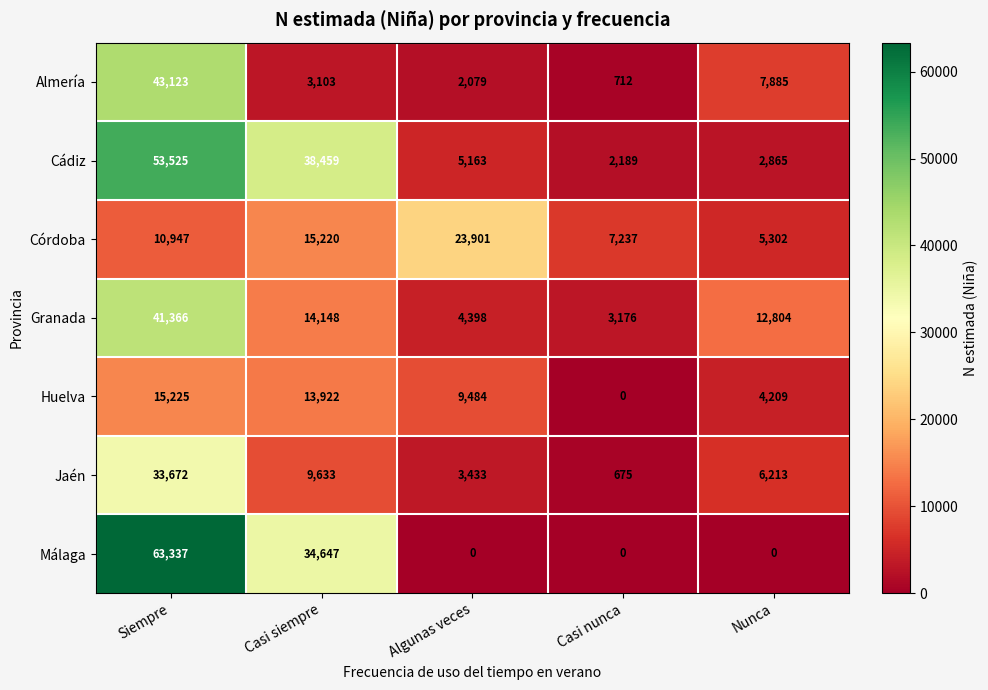

How many distinct data groups are displayed?

7